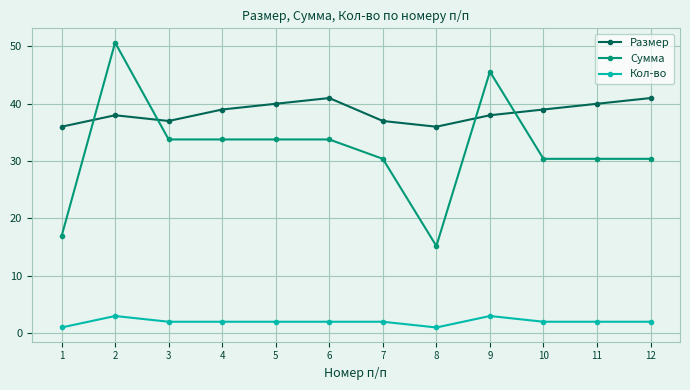

Where is the first local maximum for Сумма?

2